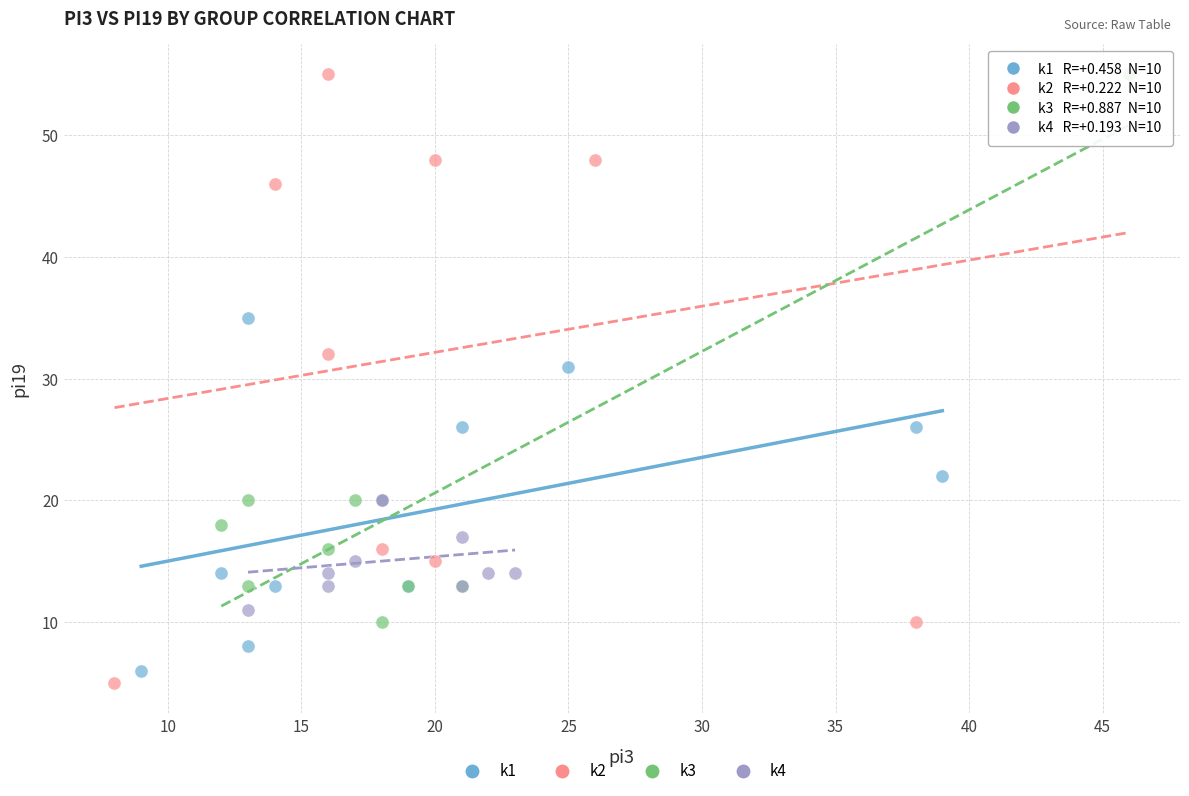

Which series has the widest spread of Y values?

k2